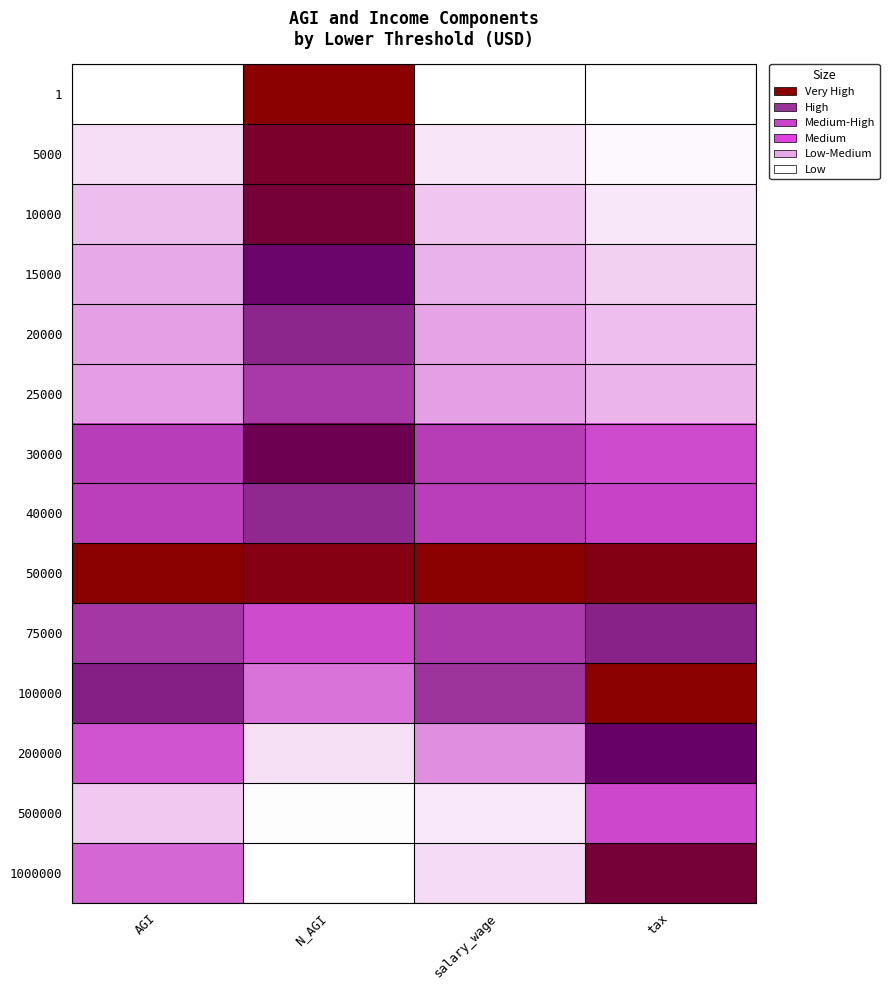

Which series has the largest range (max minus min)?

1